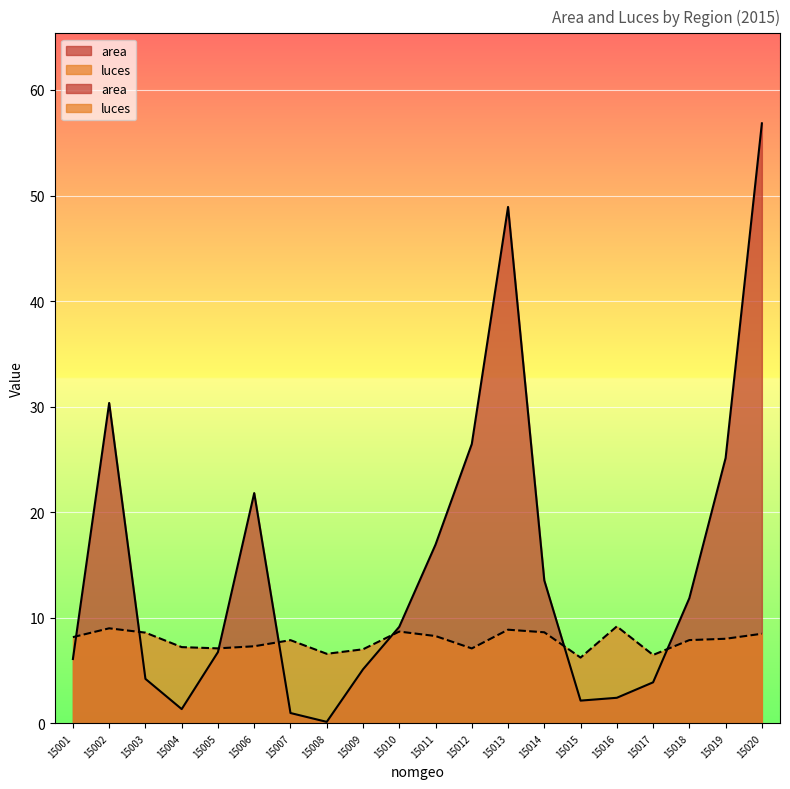

Where is luces nearest to the value 7?

15009